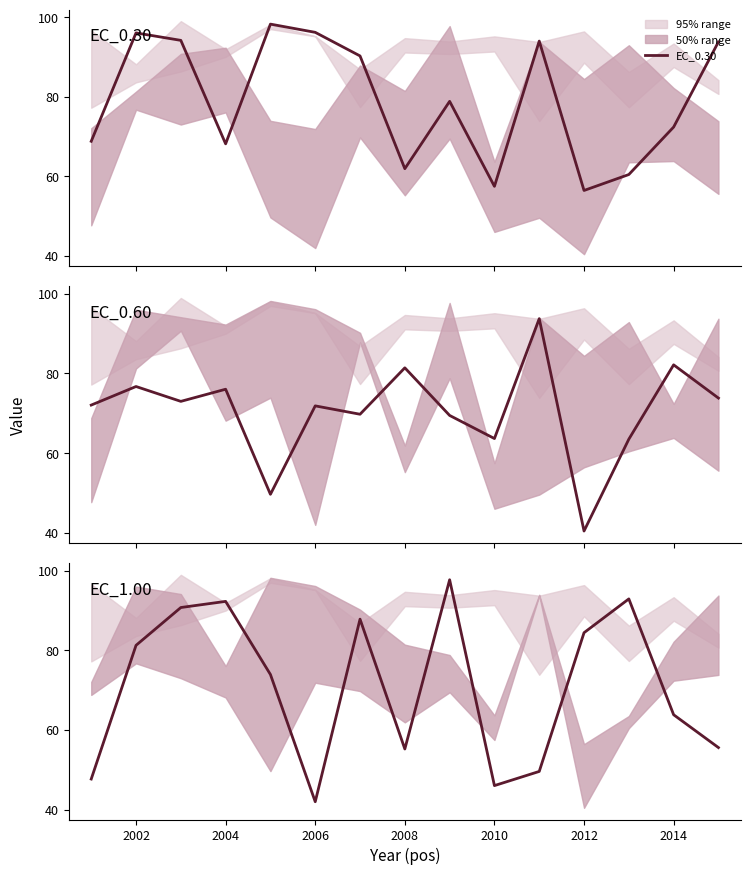

The value of EC_1.00 at 2000 is 19.0. True or false?

False